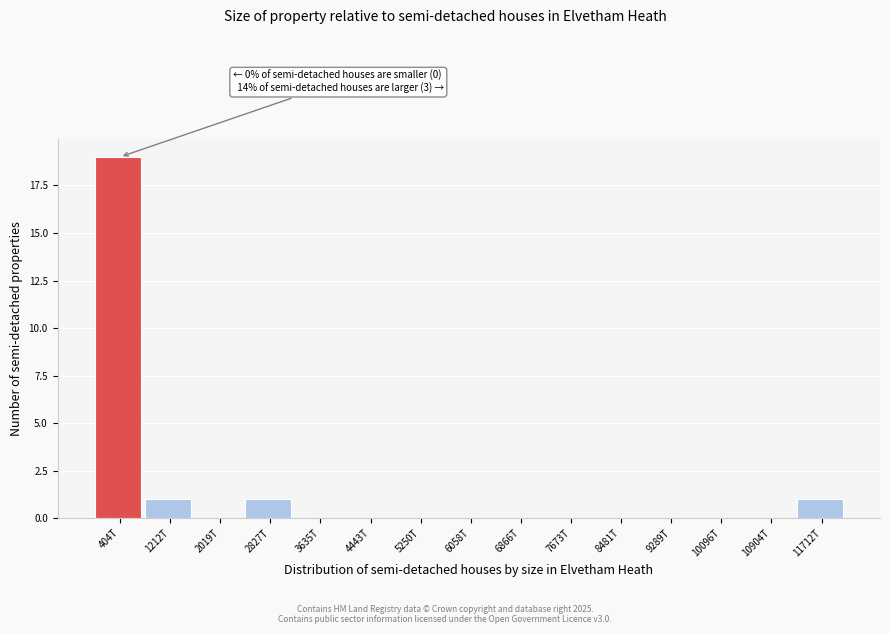

Reading left to right, list all the values displayed in this chart.

404T=19	1212T=1	2019T=0	2827T=1	3635T=0	4443T=0	5250T=0	6058T=0	6866T=0	7673T=0	8481T=0	9289T=0	10096T=0	10904T=0	11712T=1